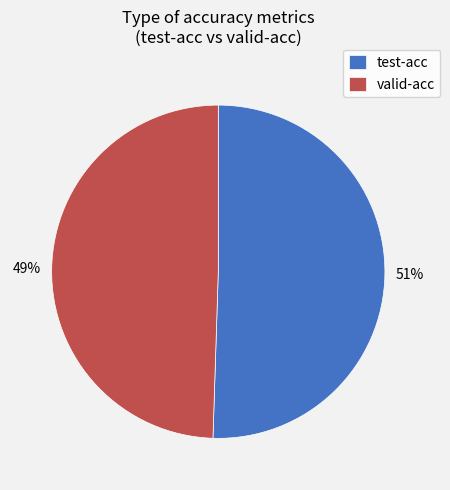

How many segments does this pie chart have?

2